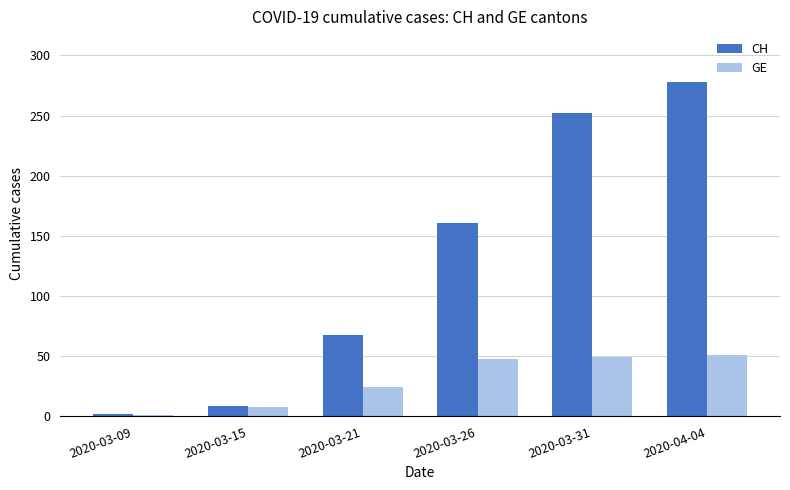

Rank the series by their average value, from lowest to highest.

GE, CH